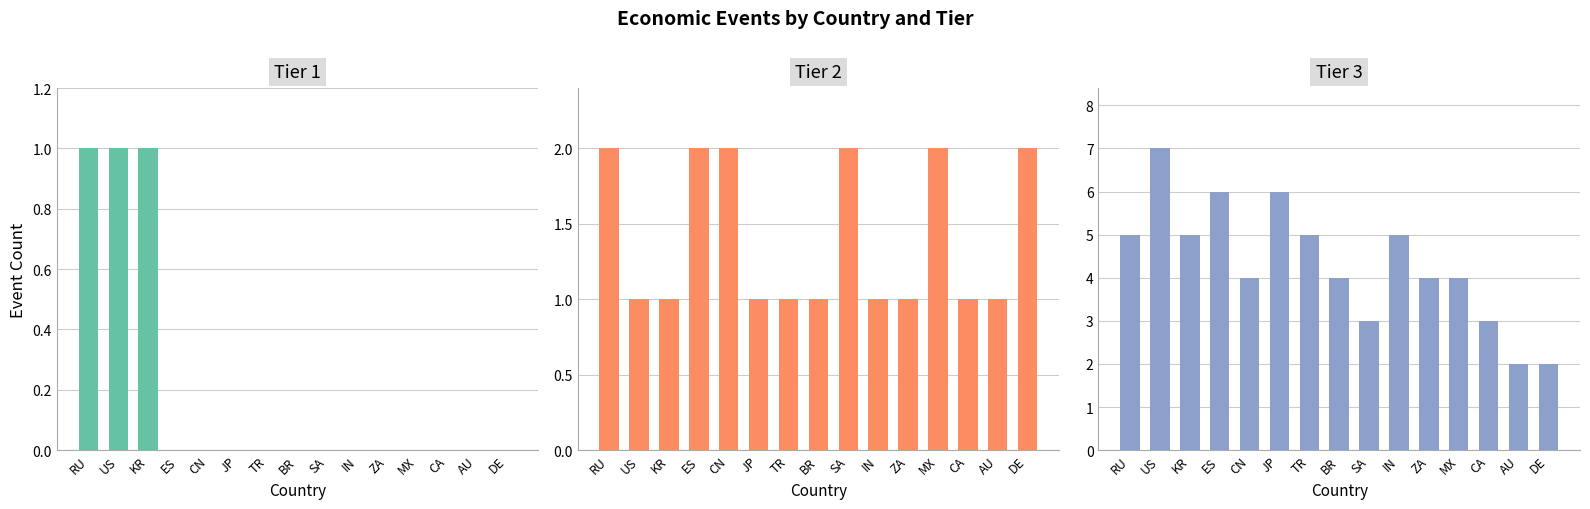

Count the number of data series in this chart.

3